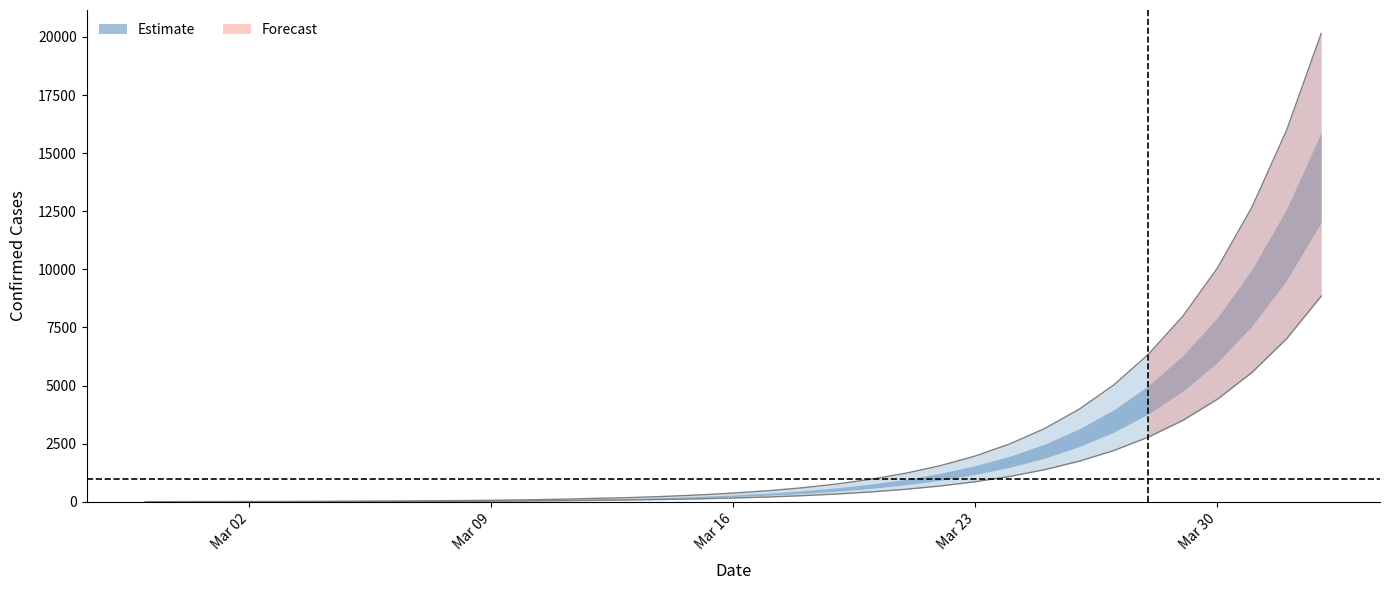

How many lines are shown in the chart?

2